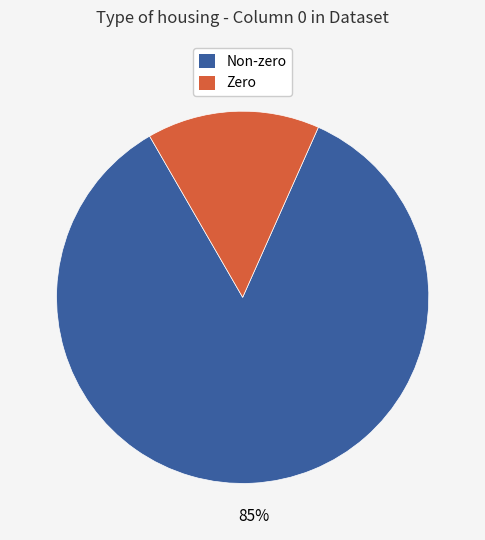

To the nearest percent, what is the difference between the largest and smallest slice percentages?

70%